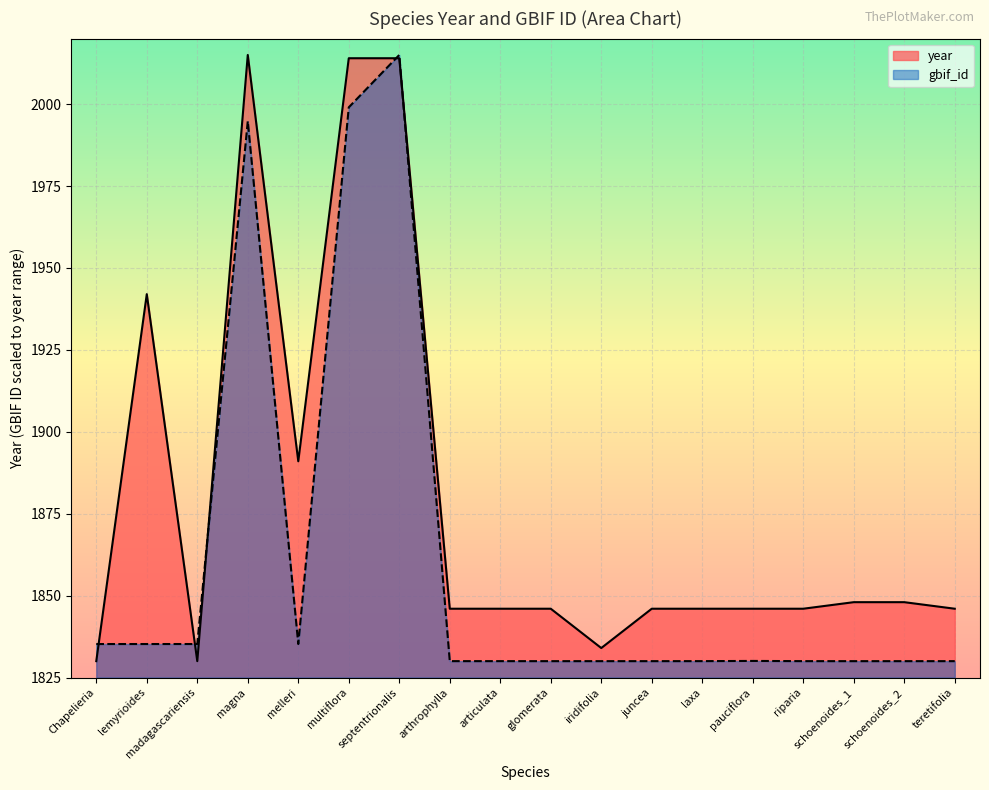

Does the chart display data point markers on the line(s)?

No